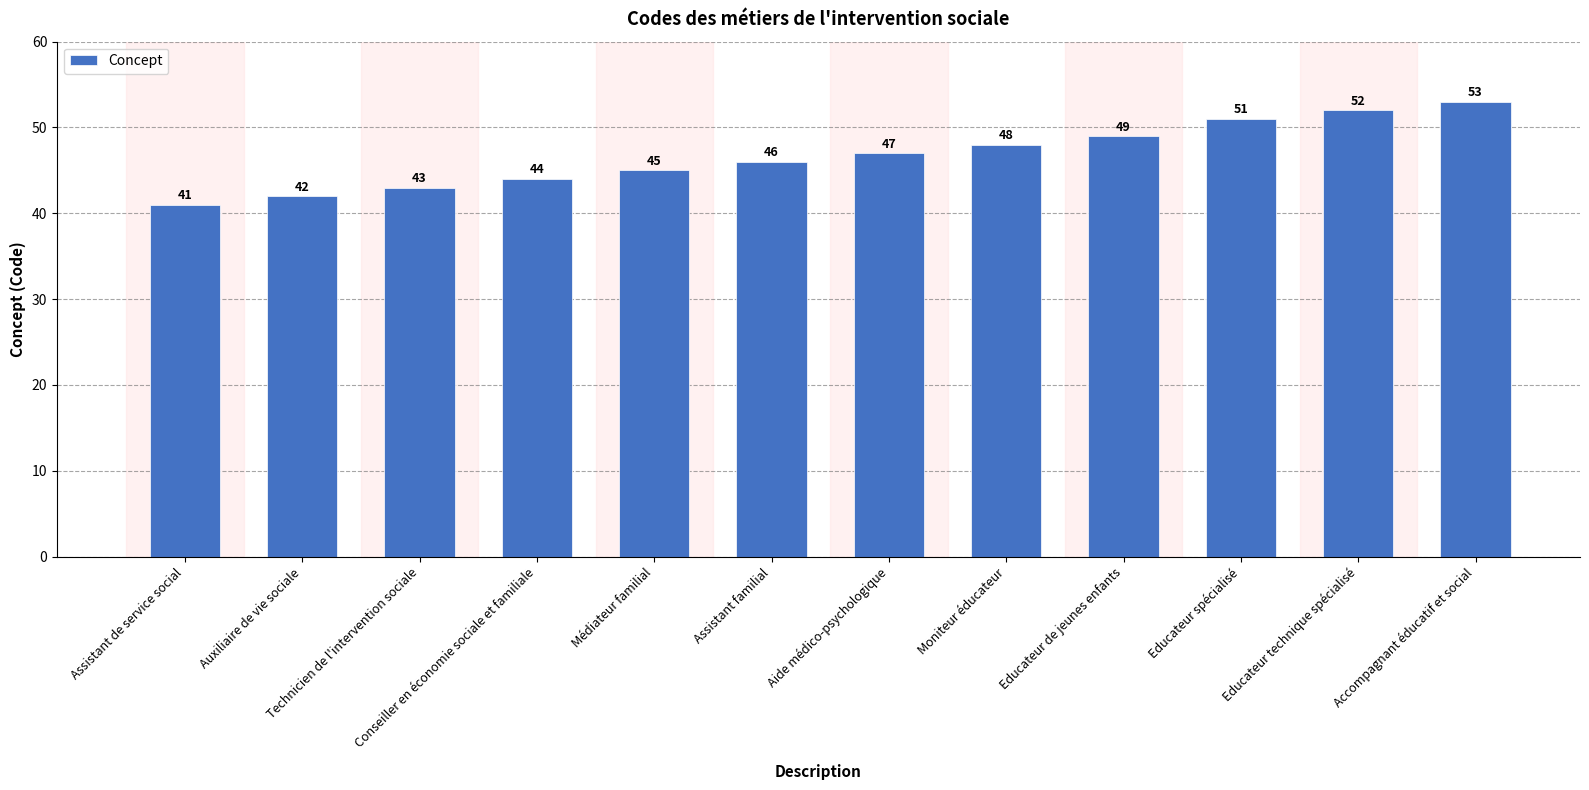

Is it true that the value at Moniteur éducateur is 48?

True